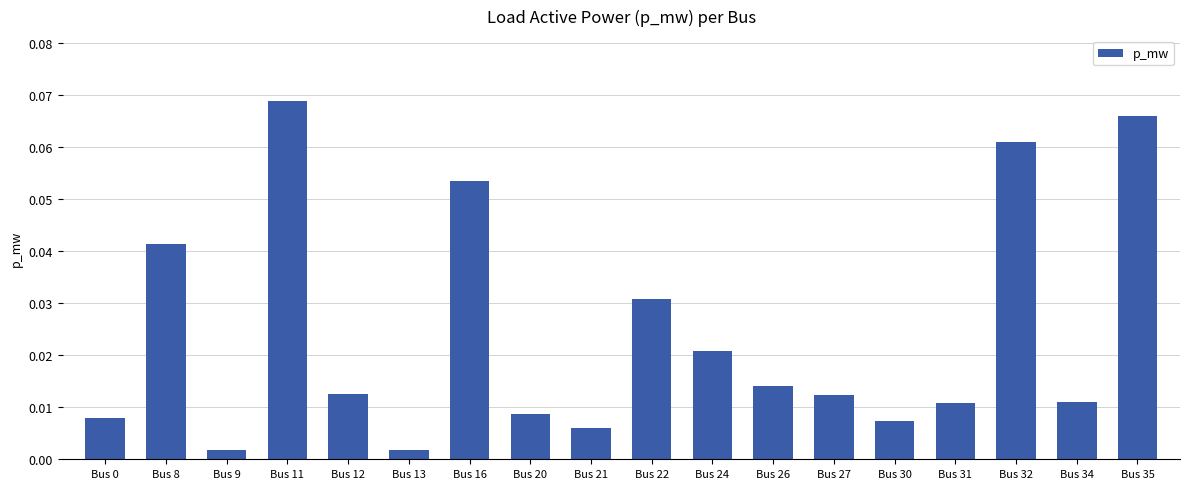

What is the sum of all values?

0.4